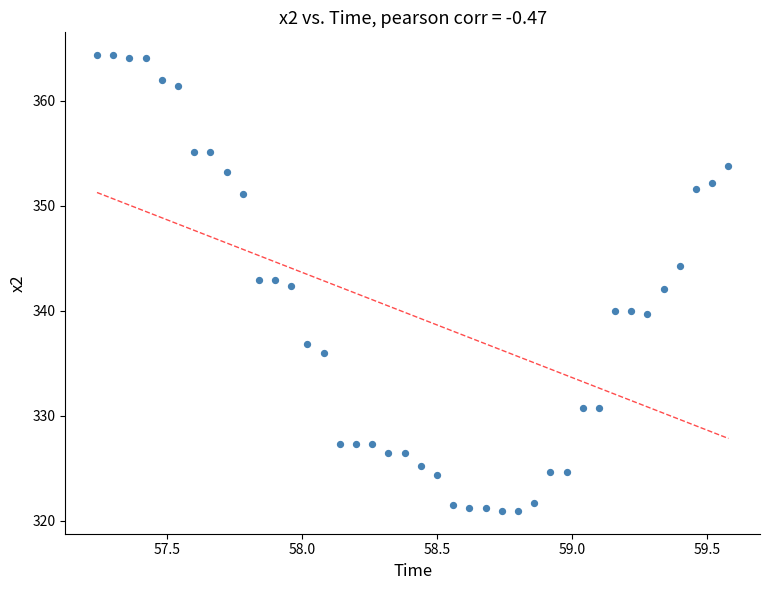

What is the range of Y values (max minus min)?

43.4